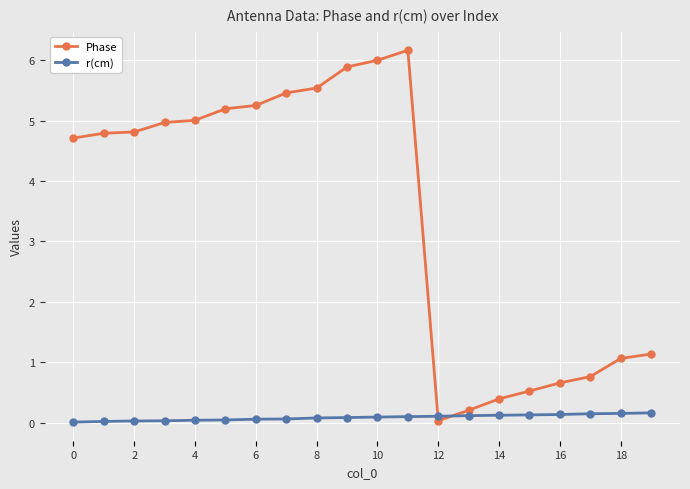

What is the difference between the second highest and minimum values in the r(cm) series?

0.1